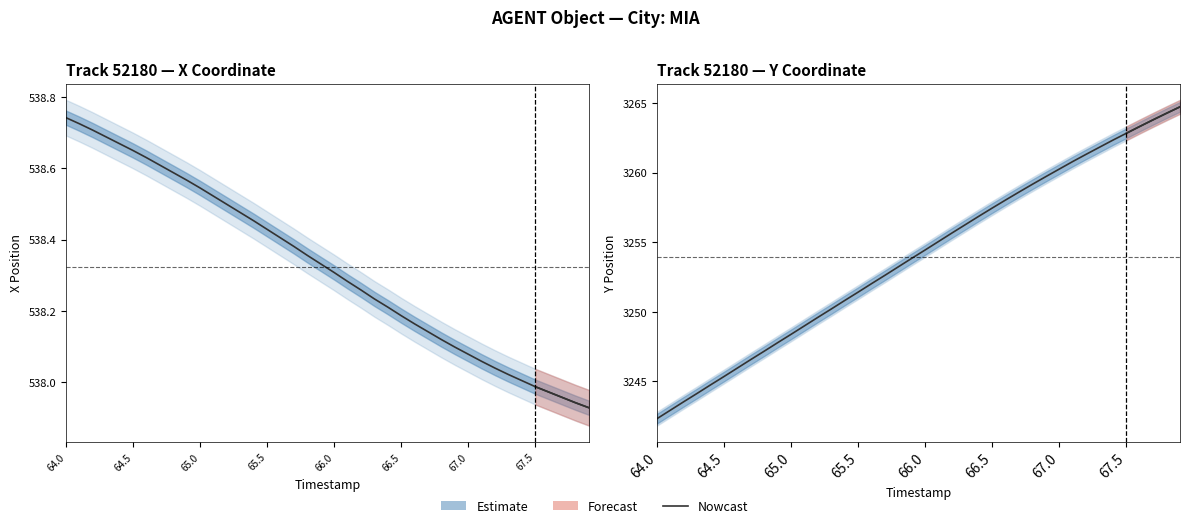

List the series in order of their peak value, highest first.

Y Position (Estimate), X Position (Estimate)